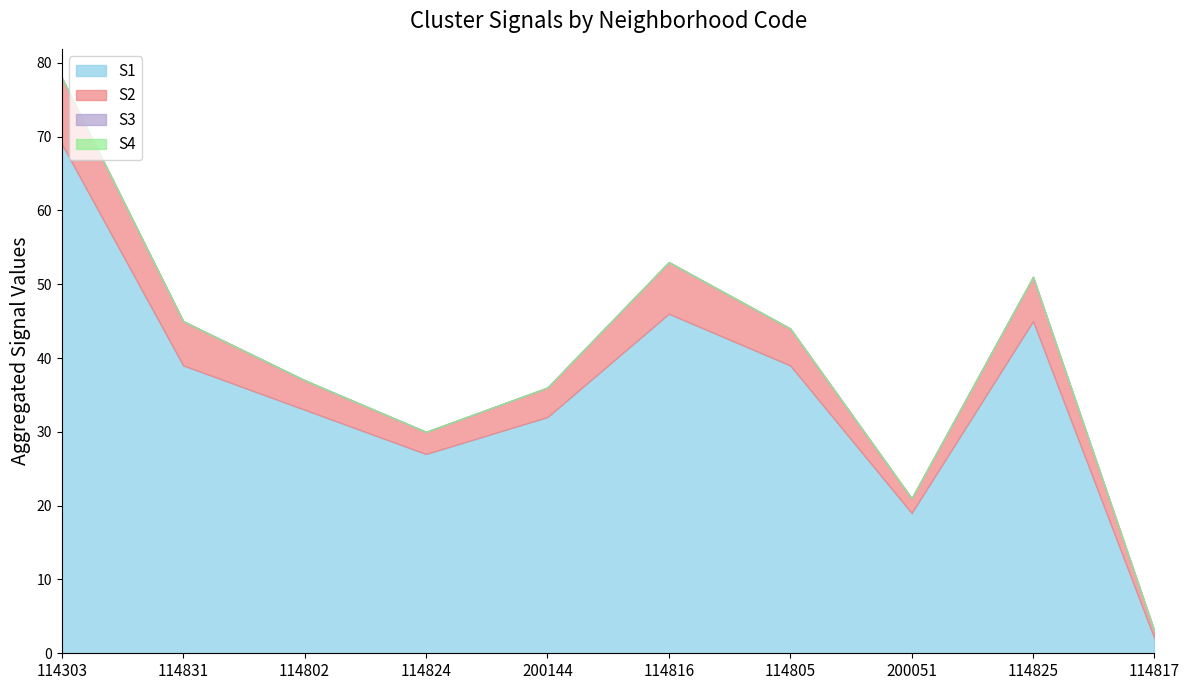

Does the chart have visible grid lines?

No